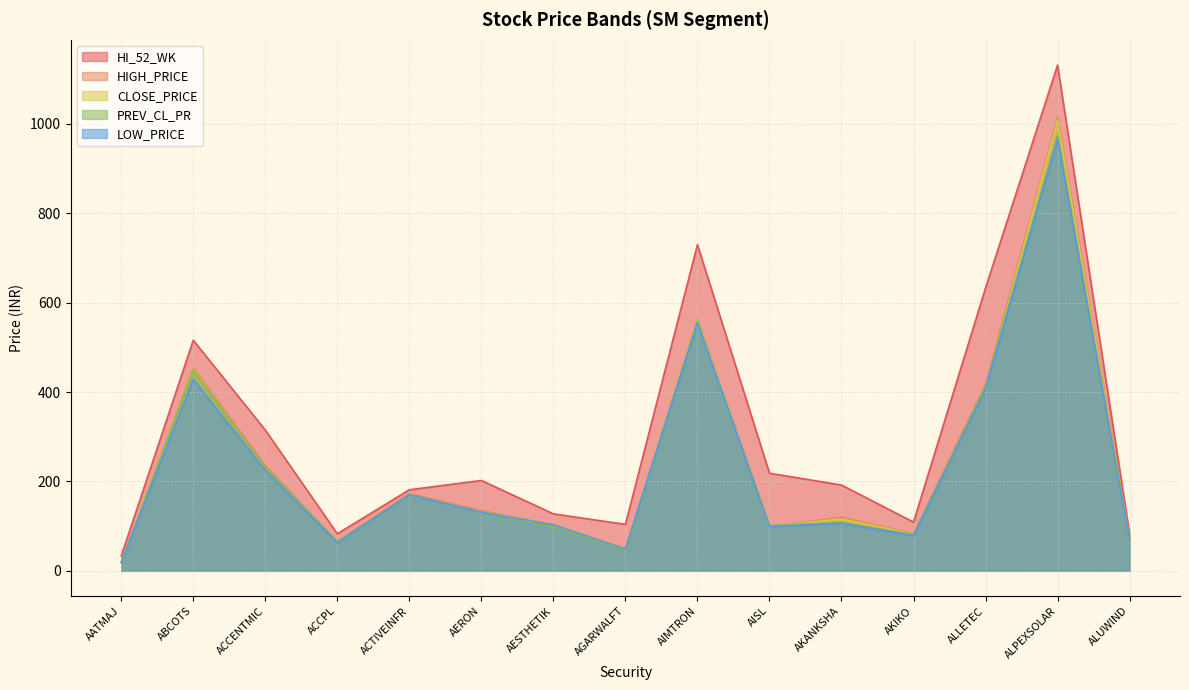

What is the smallest value displayed?

18.4